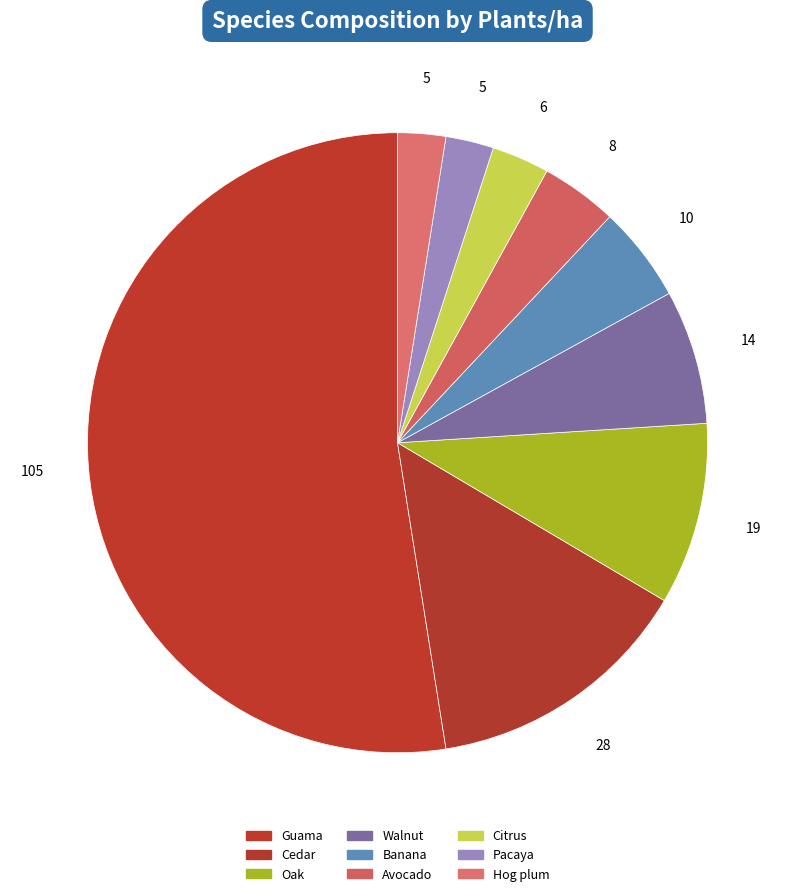

How many segments does this pie chart have?

9